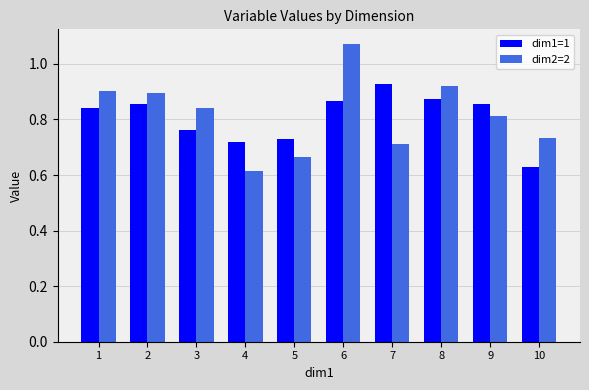

Which series has the largest range (max minus min)?

dim2=2